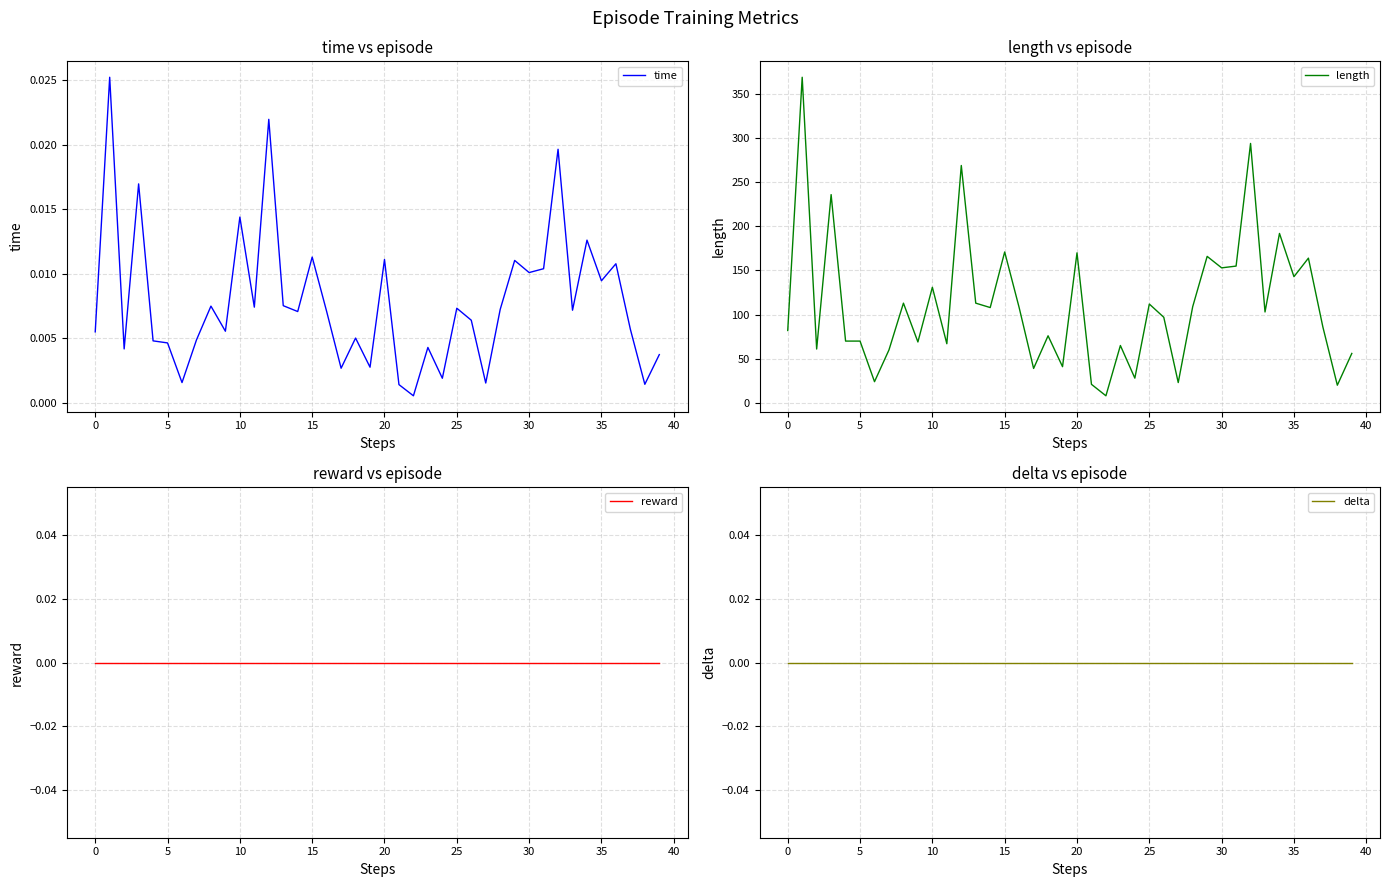

Count the number of categories in the chart.

40